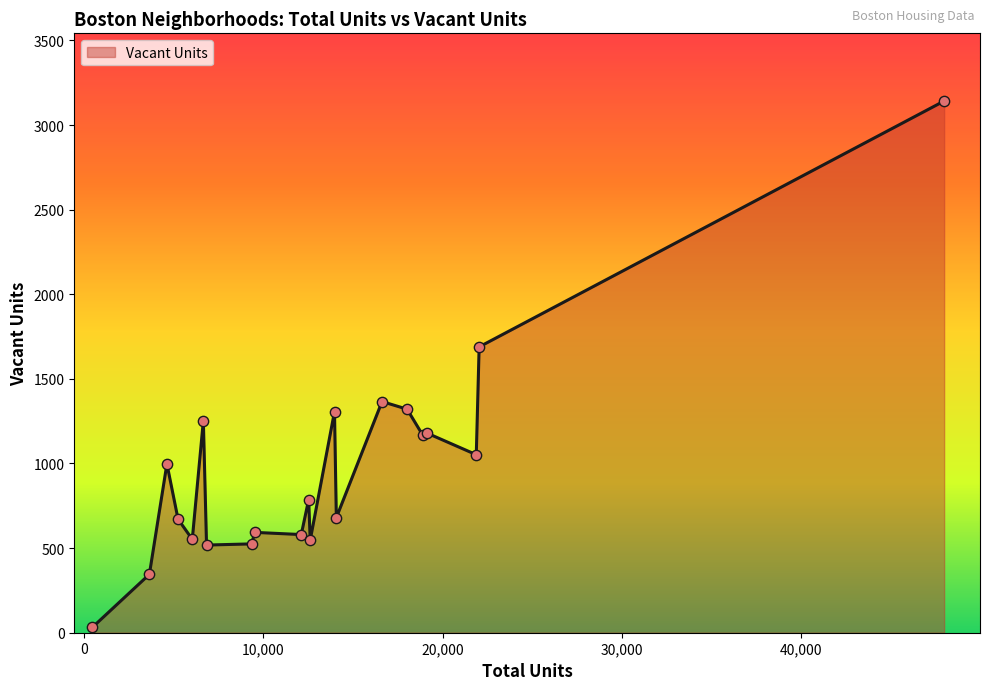

What is the difference between the maximum and minimum values?

3111